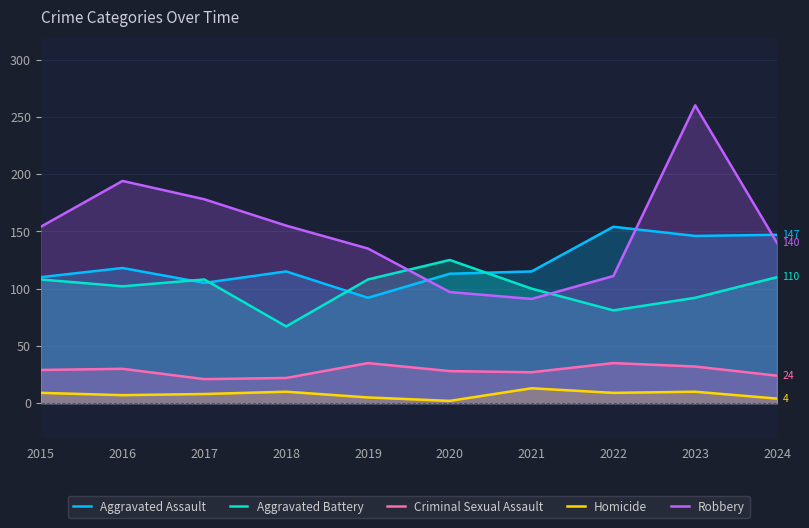

Reading left to right, transcribe all the data shown in this chart.

Aggravated Assault: 110	118	105	115	92	113	115	154	146	147
Aggravated Battery: 108	102	108	67	108	125	100	81	92	110
Criminal Sexual Assault: 29	30	21	22	35	28	27	35	32	24
Homicide: 9	7	8	10	5	2	13	9	10	4
Robbery: 154	194	178	155	135	97	91	111	260	140